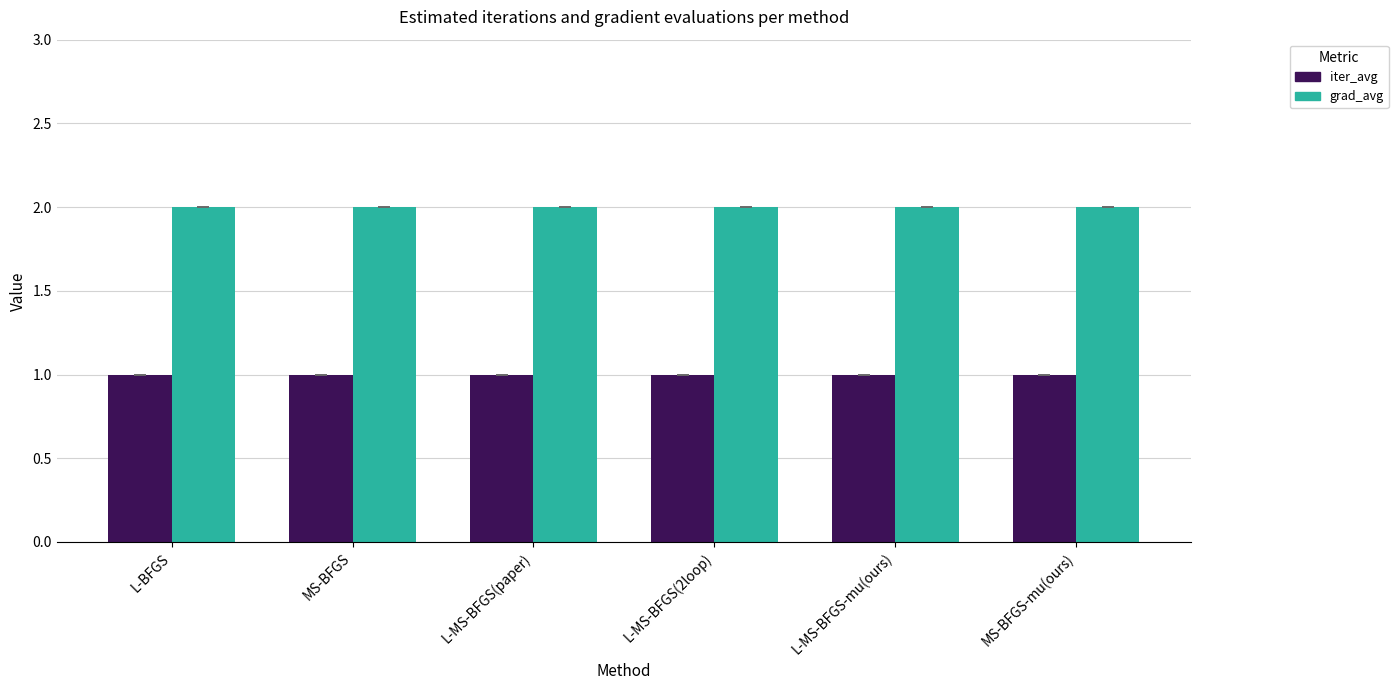

Is the value of grad_avg at L-MS-BFGS(2loop) greater than the value of iter_avg at MS-BFGS-mu(ours)?

Yes